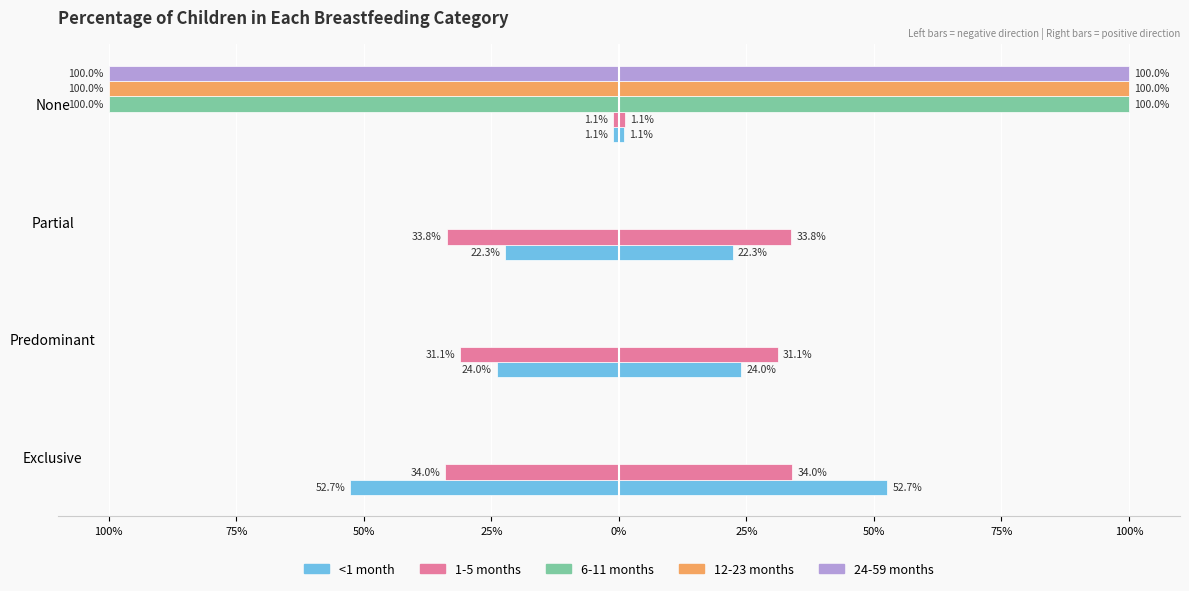

Reading left to right, transcribe all the data shown in this chart.

<1 month: -0.5	-0.2	-0.2	-0.0
1-5 months: -0.3	-0.3	-0.3	-0.0
6-11 months: 0.0	0.0	0.0	-1.0
12-23 months: 0.0	0.0	0.0	-1.0
24-59 months: 0.0	0.0	0.0	-1.0